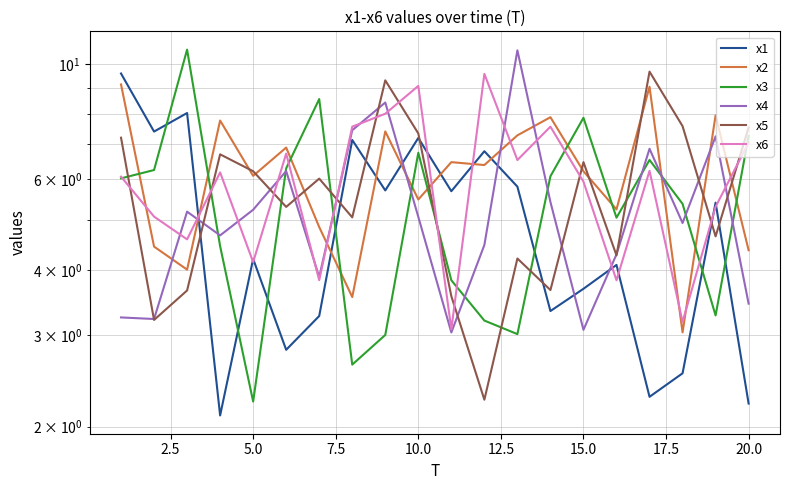

What is the difference between the maximum and second lowest values in the x2 series?

5.6